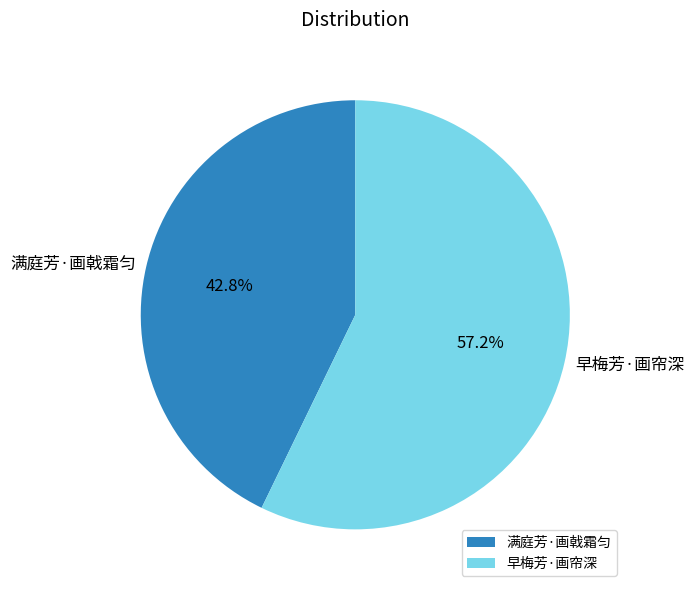

Which has a higher value, 早梅芳·画帘深 or 满庭芳·画戟霜匀?

早梅芳·画帘深